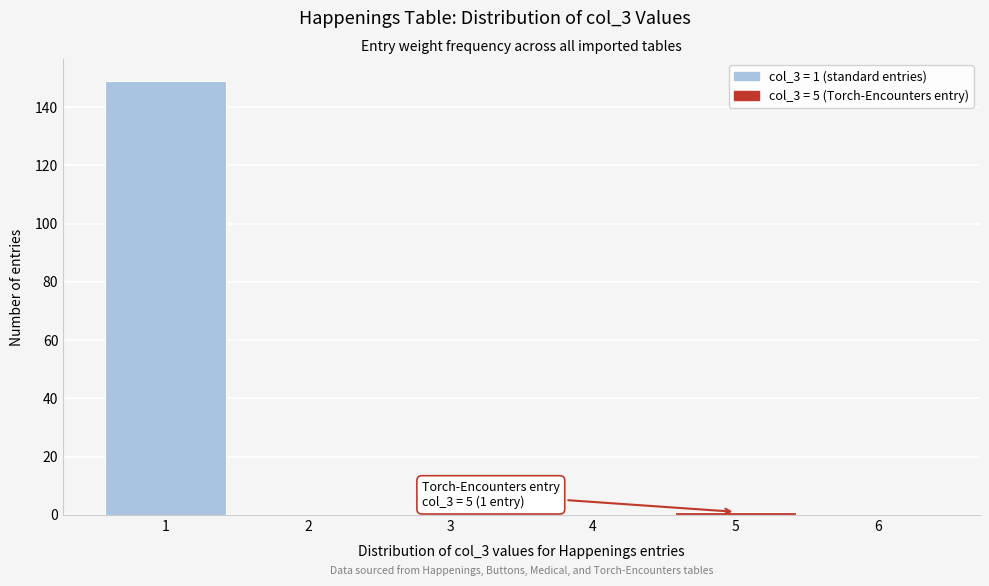

Reading left to right, transcribe all the data shown in this chart.

1=149	2=0	3=0	4=0	5=1	6=0